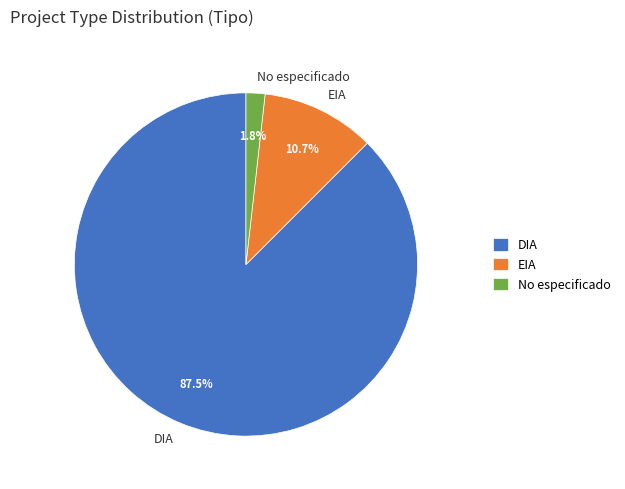

Does DIA represent more than half of the total?

Yes